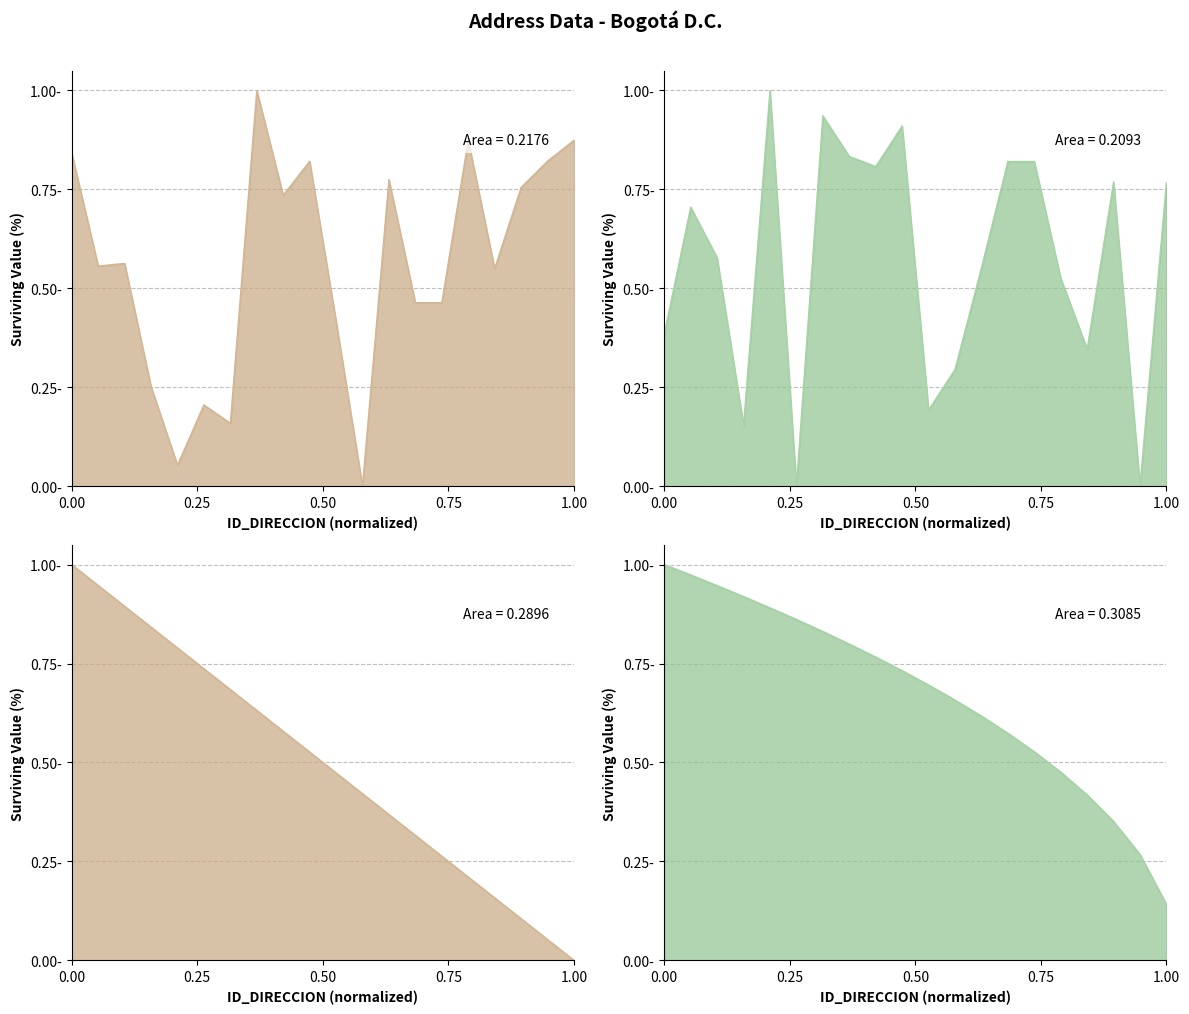

Count the number of categories in the chart.

20